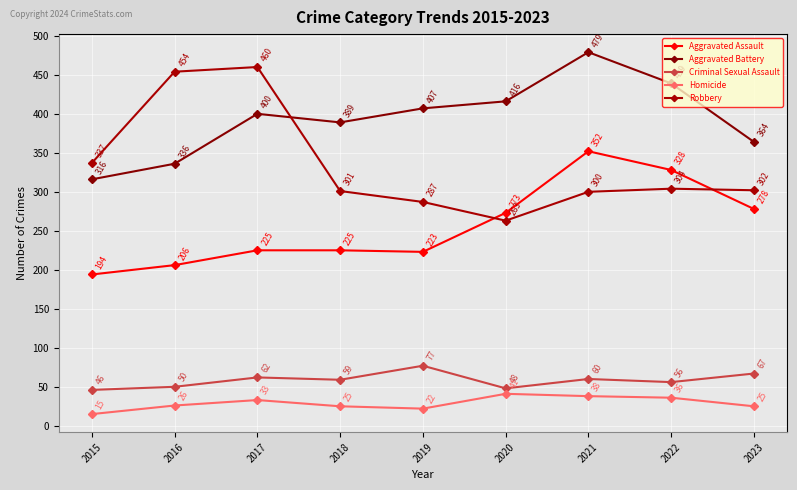

Count the number of data series in this chart.

5